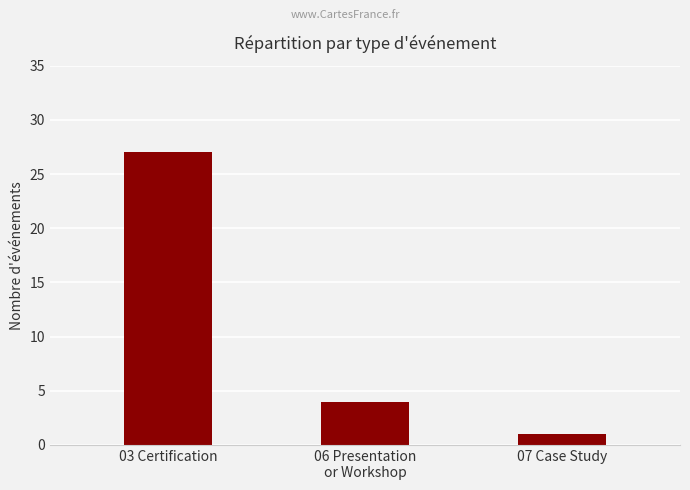

What is the change in value from 06 Presentation
or Workshop to 07 Case Study?

-3